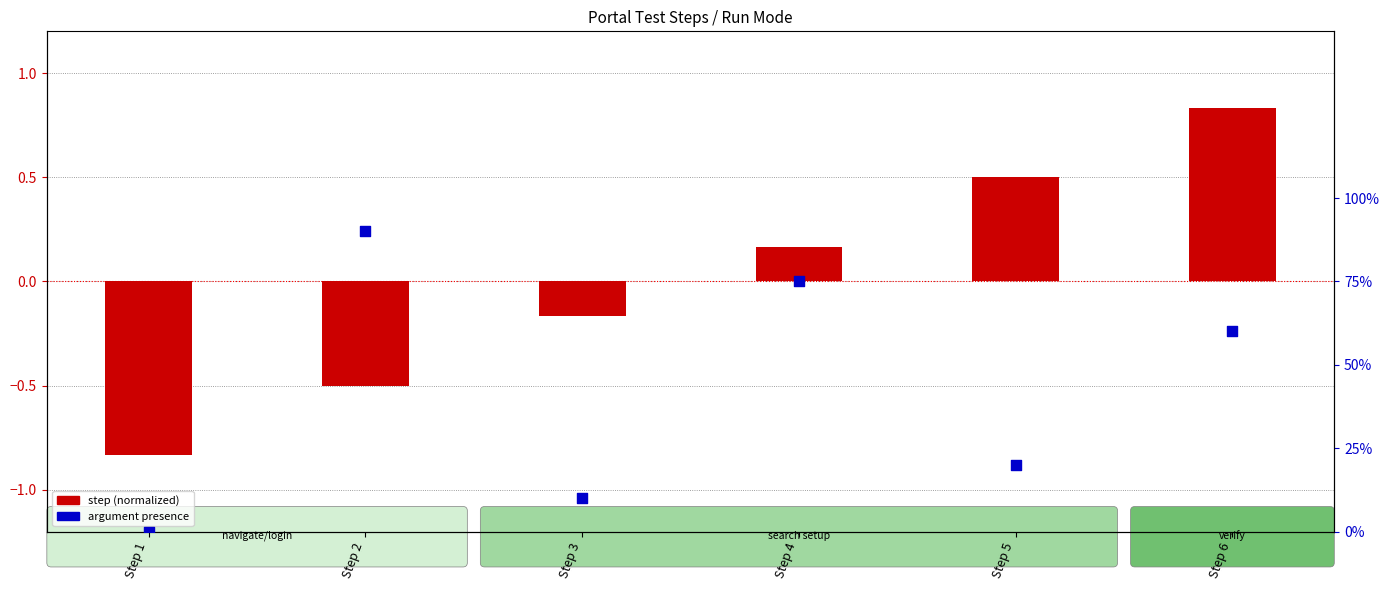

At how many categories does at least one series exceed 0?

5